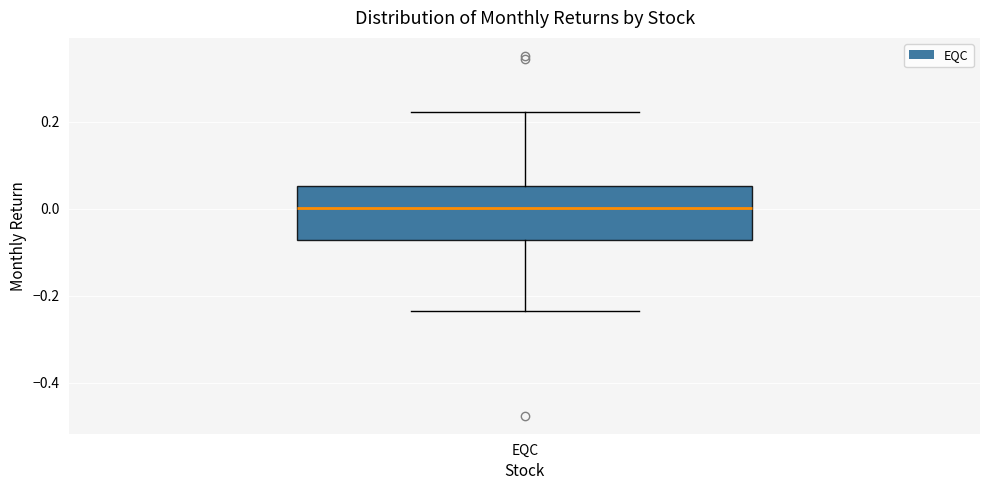

Where does the lower whisker of the box for EQC end on the y-axis? The values are not printed on the chart, so give them approximately, as read against the axis.

-0.24